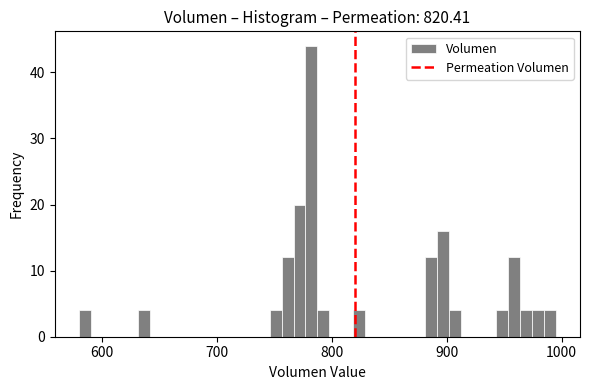

Around what value on the x-axis is the tallest bar? Give the approximate position of its centre, as read against the axis.

780